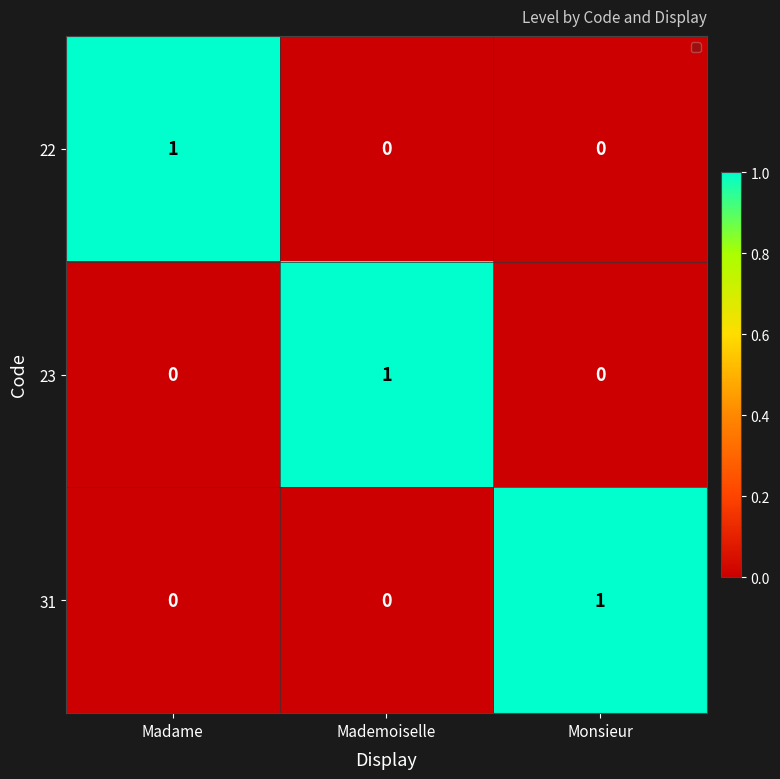

Count the 22 values in the range 0 to 1.

3